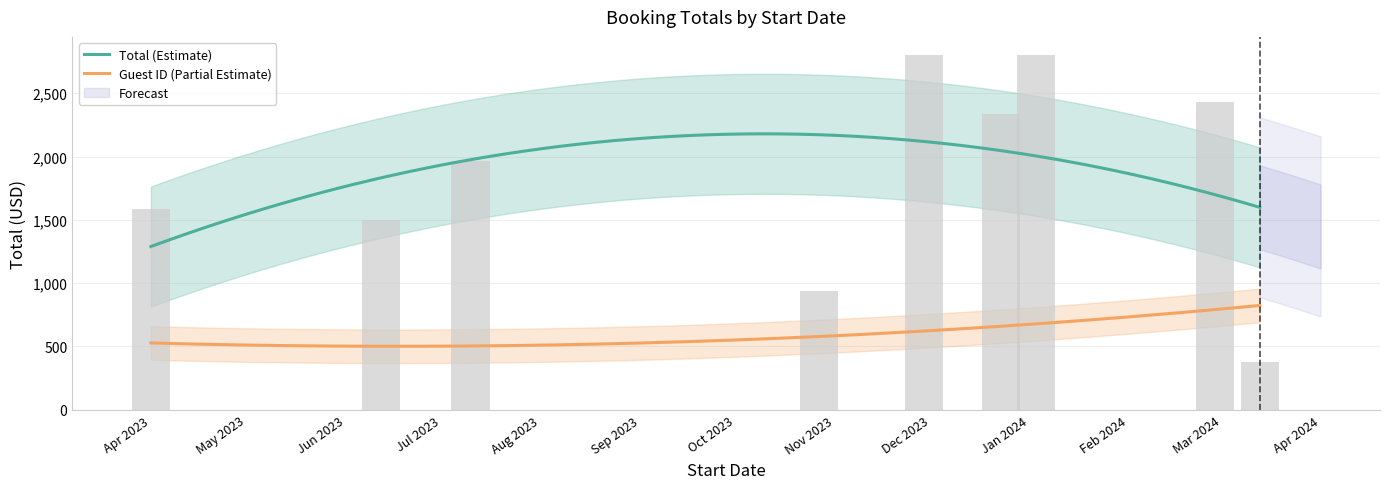

What is the label of the 1st bar from the right?

2024-03-13